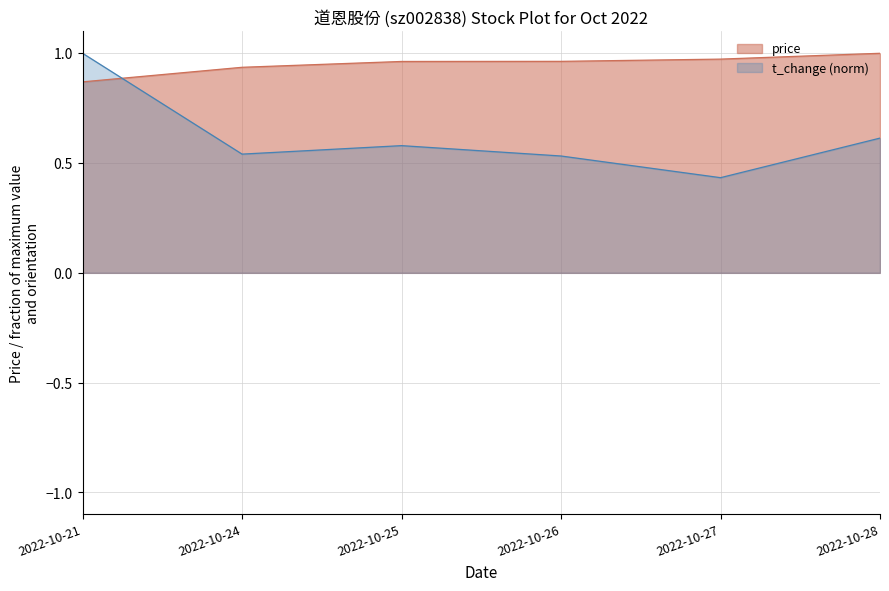

Which series has the widest spread of values?

t_change (norm)